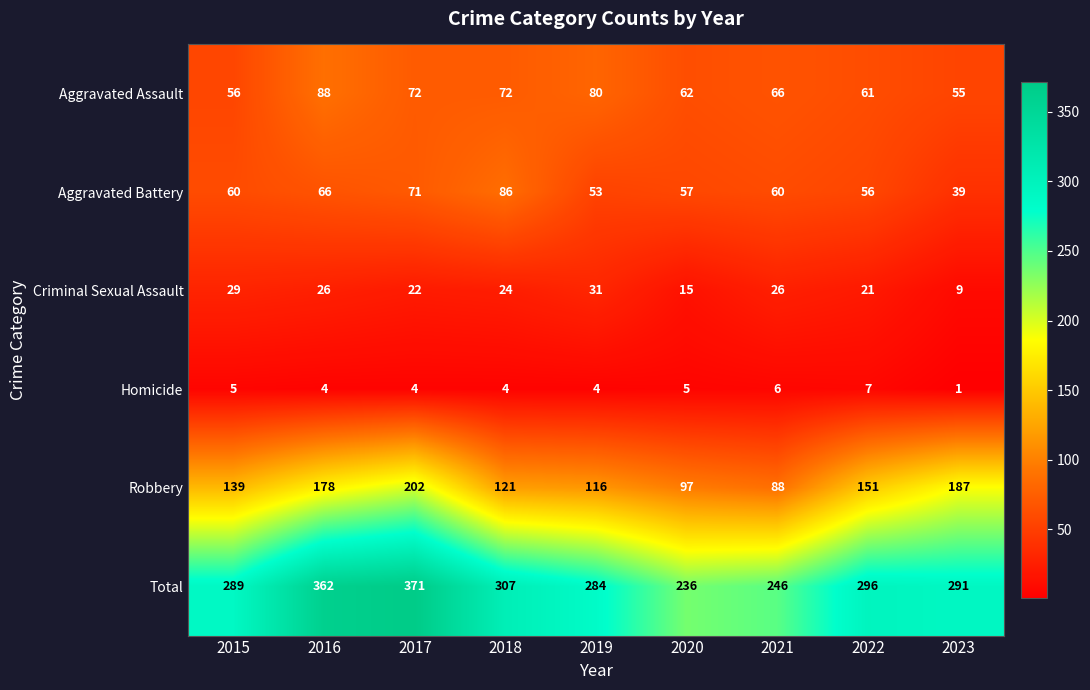

At how many categories does at least one series exceed 42?

9